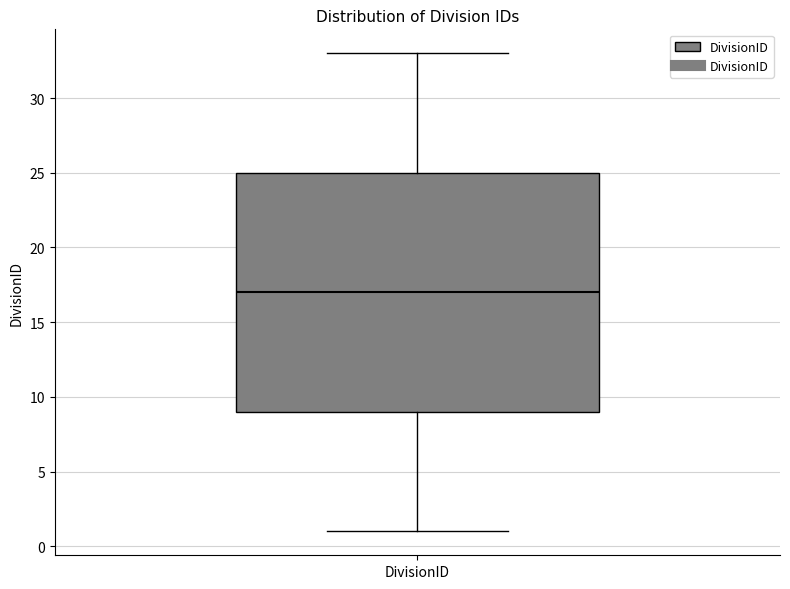

Where is the lower edge of the box for DivisionID on the y-axis? The values are not printed on the chart, so give them approximately, as read against the axis.

9